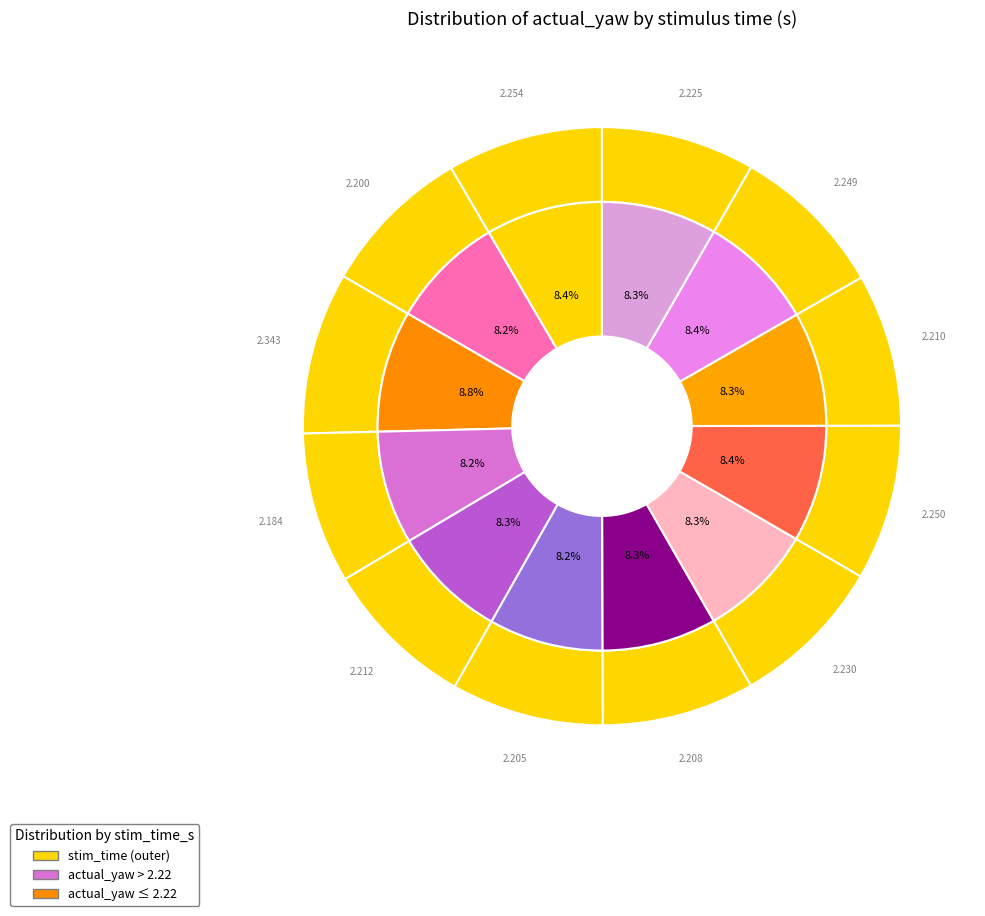

To the nearest percent, what is the difference between the largest and smallest slice percentages?

1%